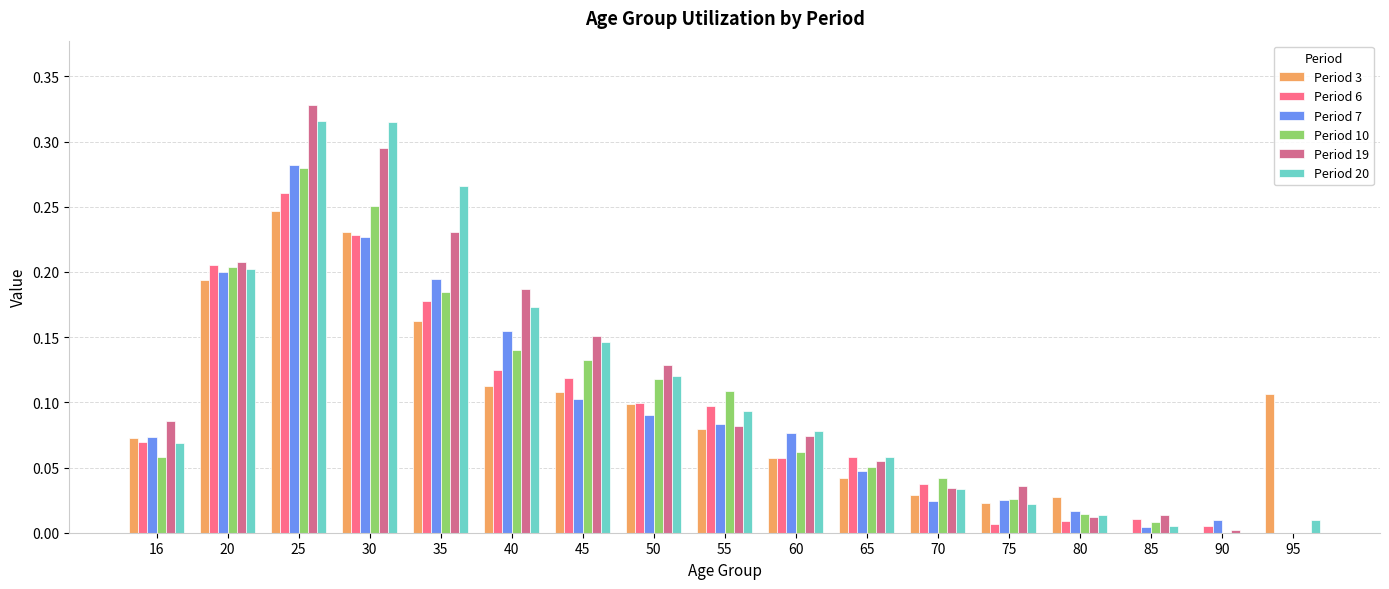

Are the bars horizontal?

No